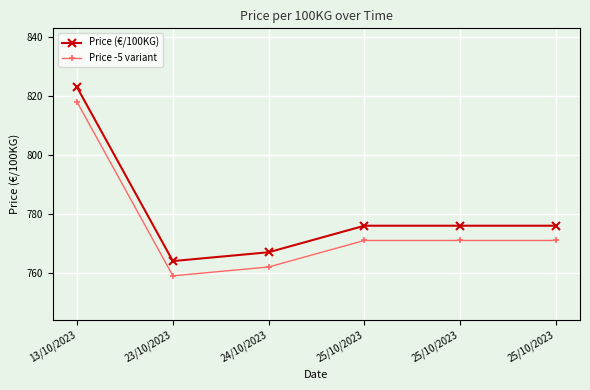

Reading left to right, what are all the values shown in this chart?

Price (€/100KG): 823	764	767	776	776	776
Price -5 variant: 818	759	762	771	771	771